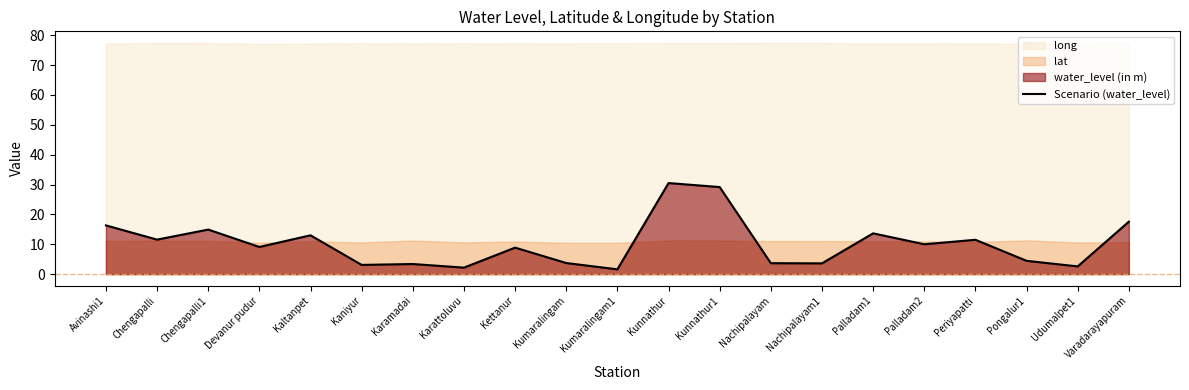

Where is the data nearest to the value 16?

Avinashi1